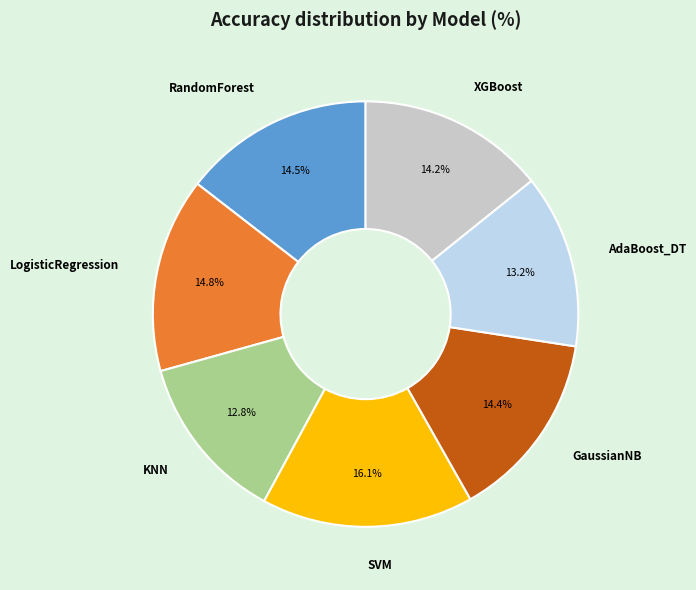

Count the number of slices in the pie.

7